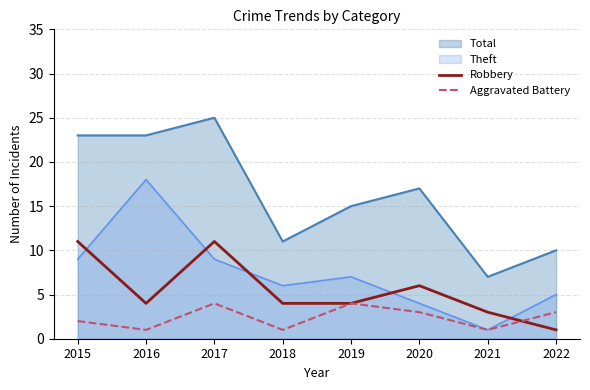

Rank the series by their maximum value, from highest to lowest.

Total, Theft, Robbery, Aggravated Battery